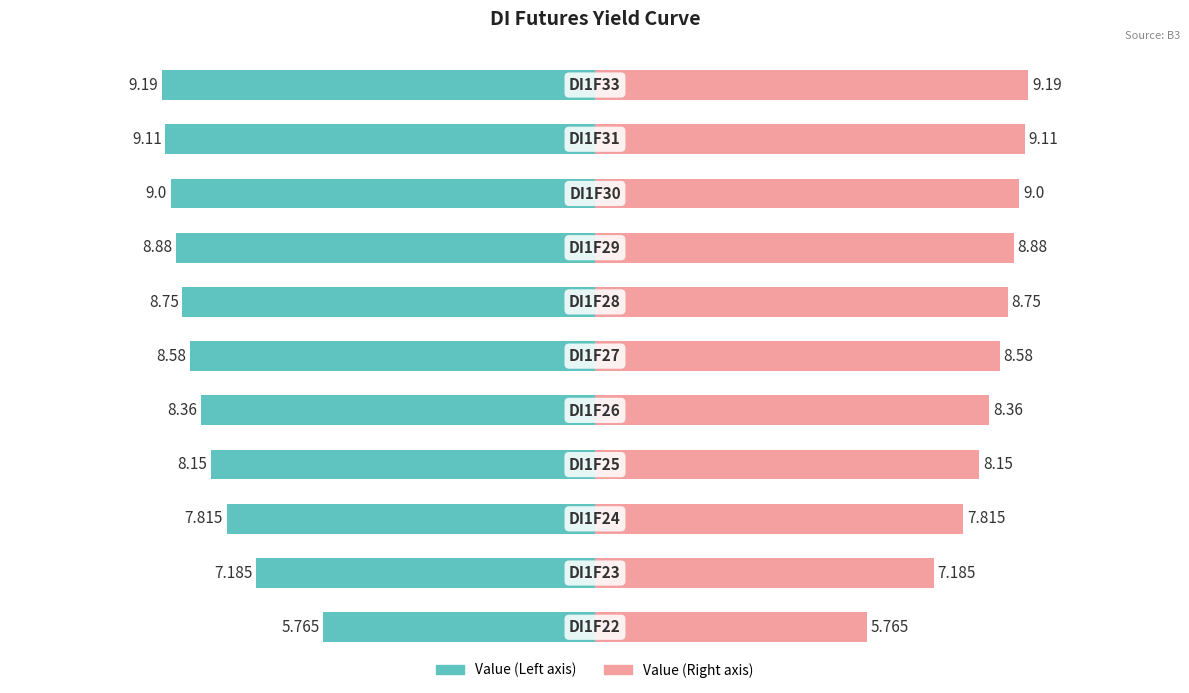

Rank the series by their average value, from highest to lowest.

Value (Right), Value (Left)